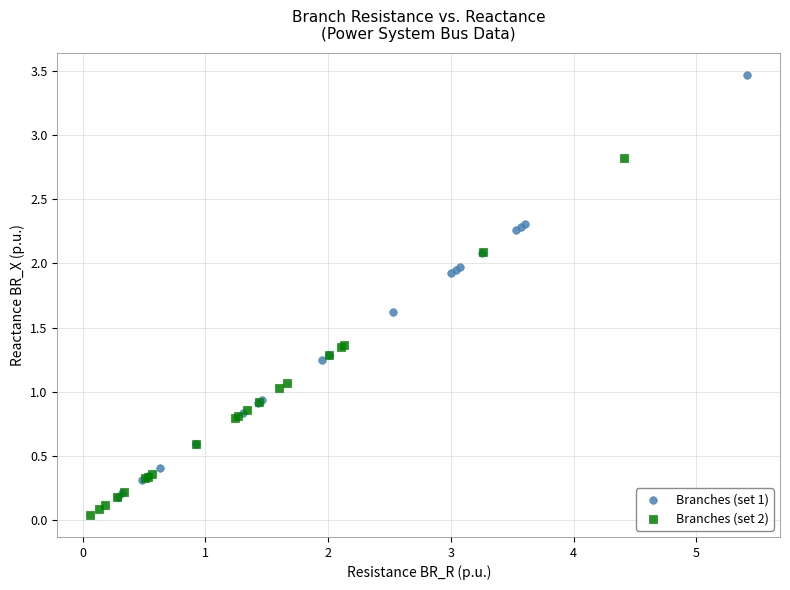

Which series has the largest Y range (max minus min)?

Branches (set 1)